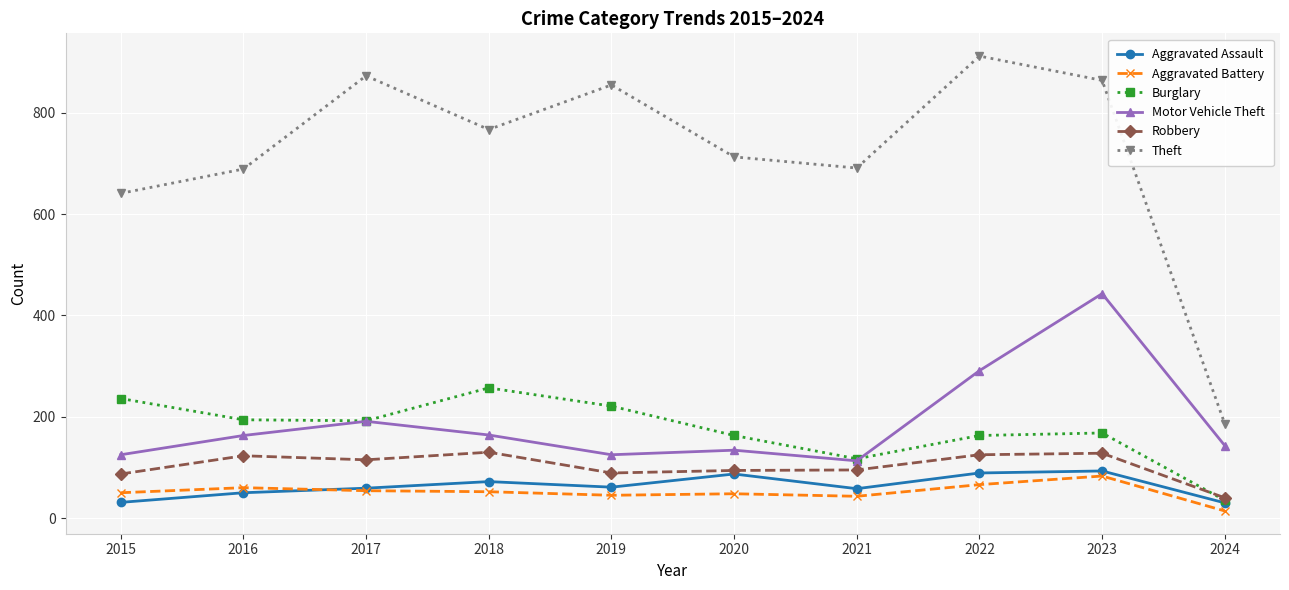

What are all the series names shown in the legend?

Aggravated Assault, Aggravated Battery, Burglary, Motor Vehicle Theft, Robbery, Theft